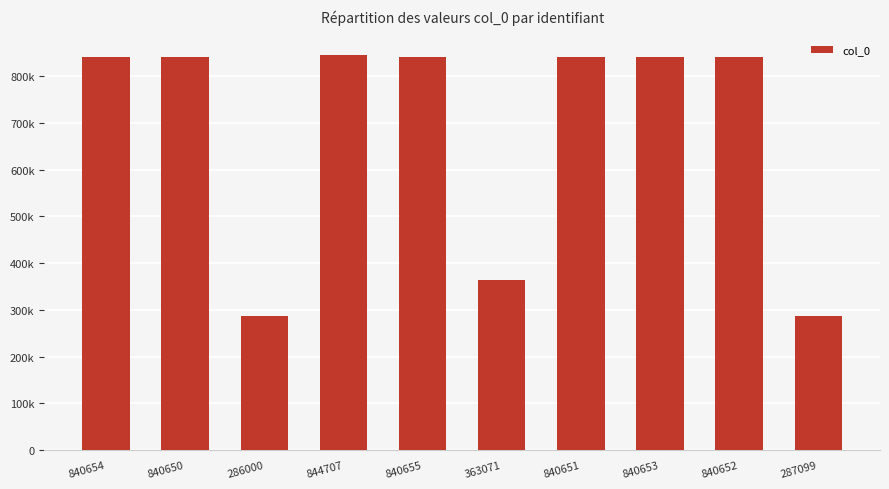

Reading right to left, list all the values displayed in this chart.

287099=287099	840652=840652	840653=840653	840651=840651	363071=363071	840655=840655	844707=844707	286000=286000	840650=840650	840654=840654